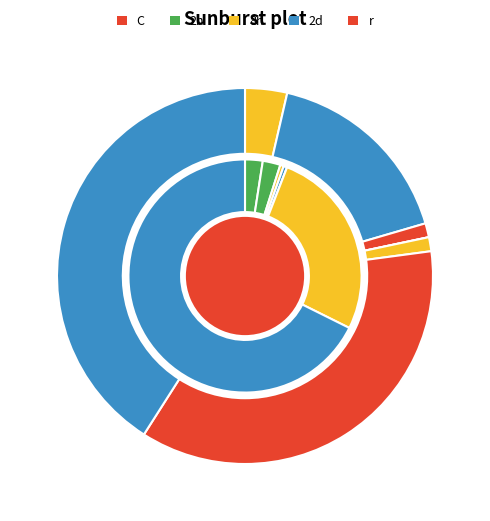

How many segments does this pie chart have?

7